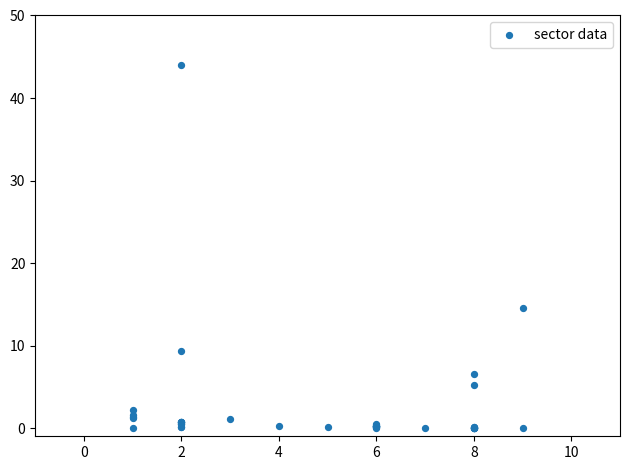

What Y value in the scatter plot is closest to 21?

14.5